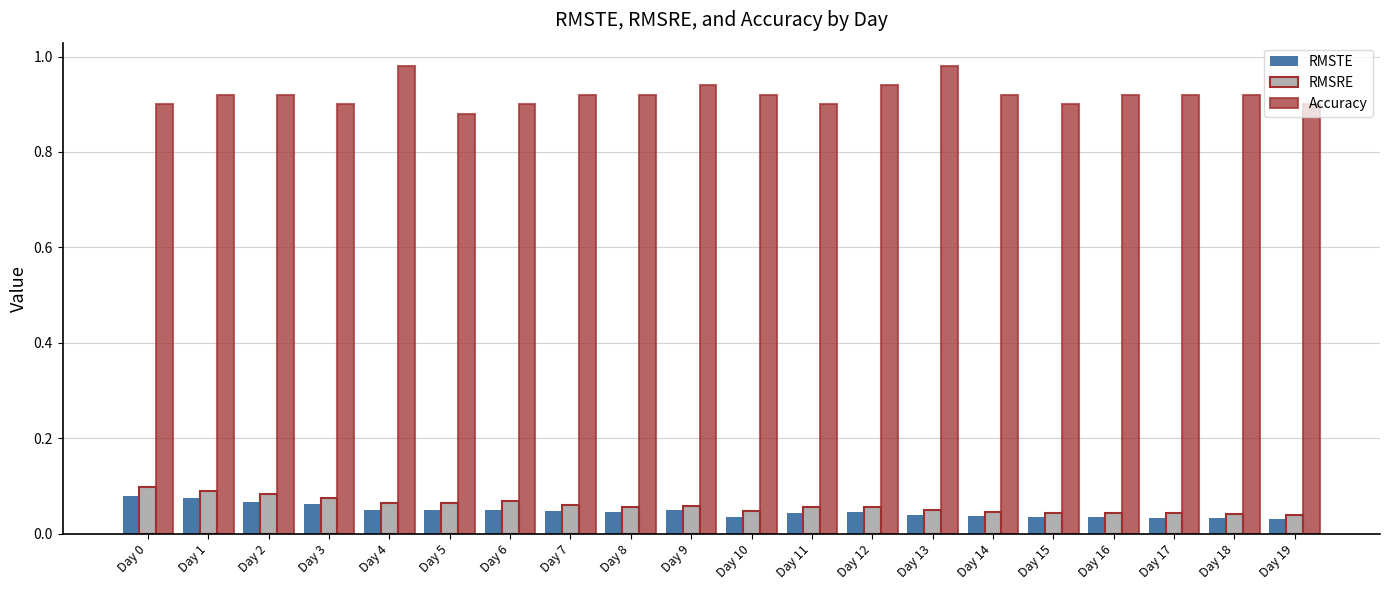

At how many categories does at least one series exceed 0?

20